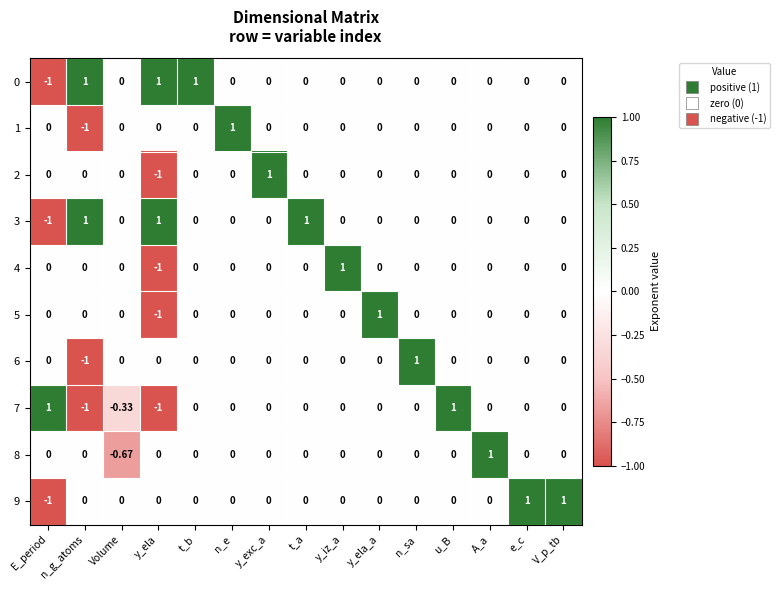

Is the value of 3 at n_e greater than the value of 7 at Volume?

Yes